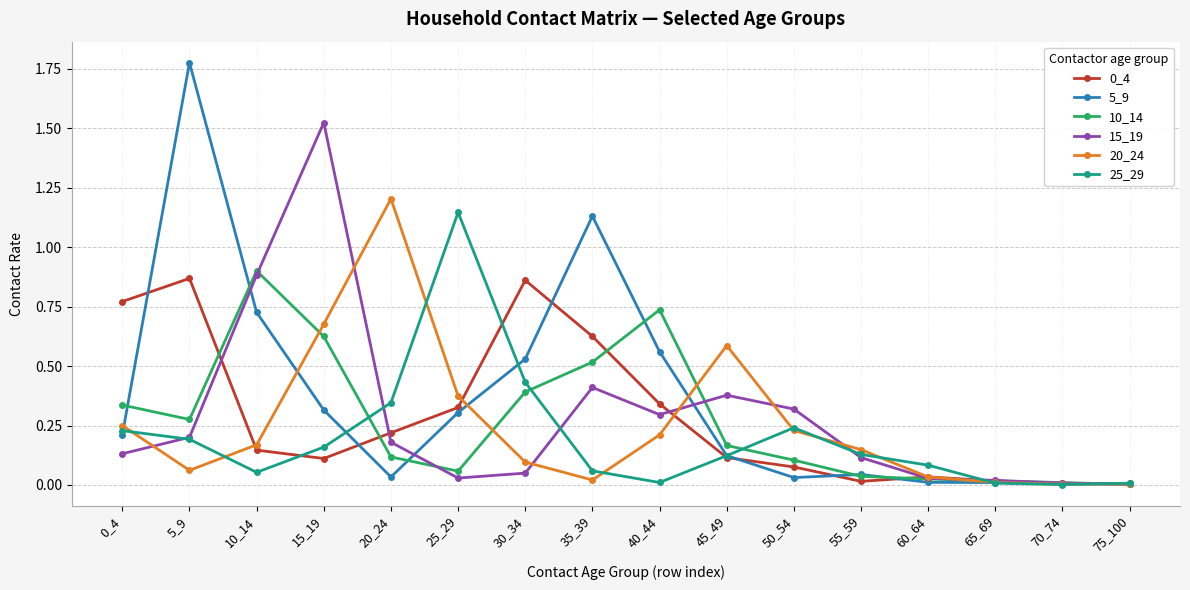

The 15_19 series shows 0.1 at 20_24. True or false?

False